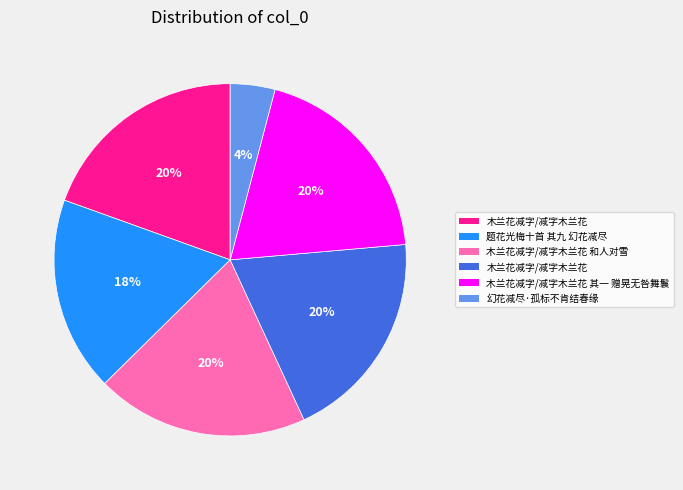

To the nearest percent, what is the average slice percentage?

17%